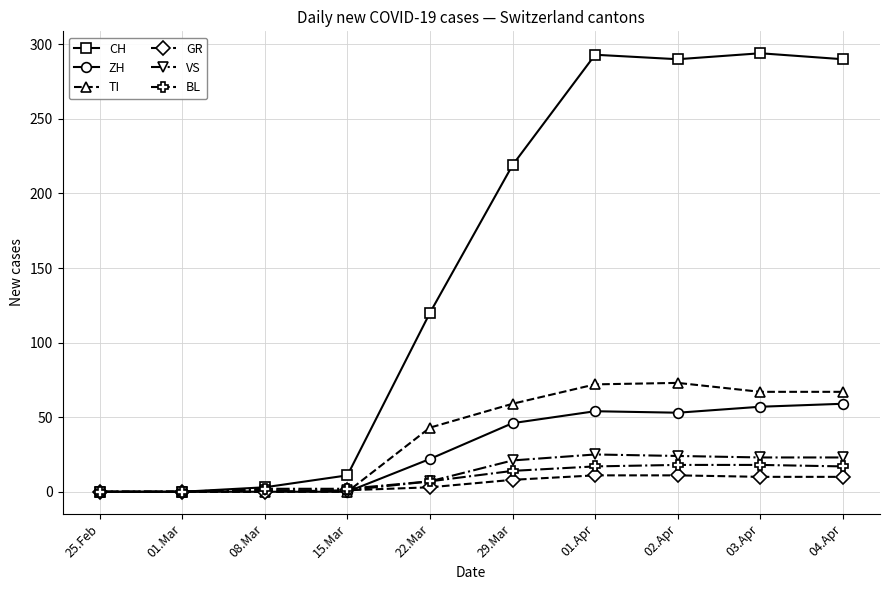

Is it true that VS equals 21 at 29.Mar?

True